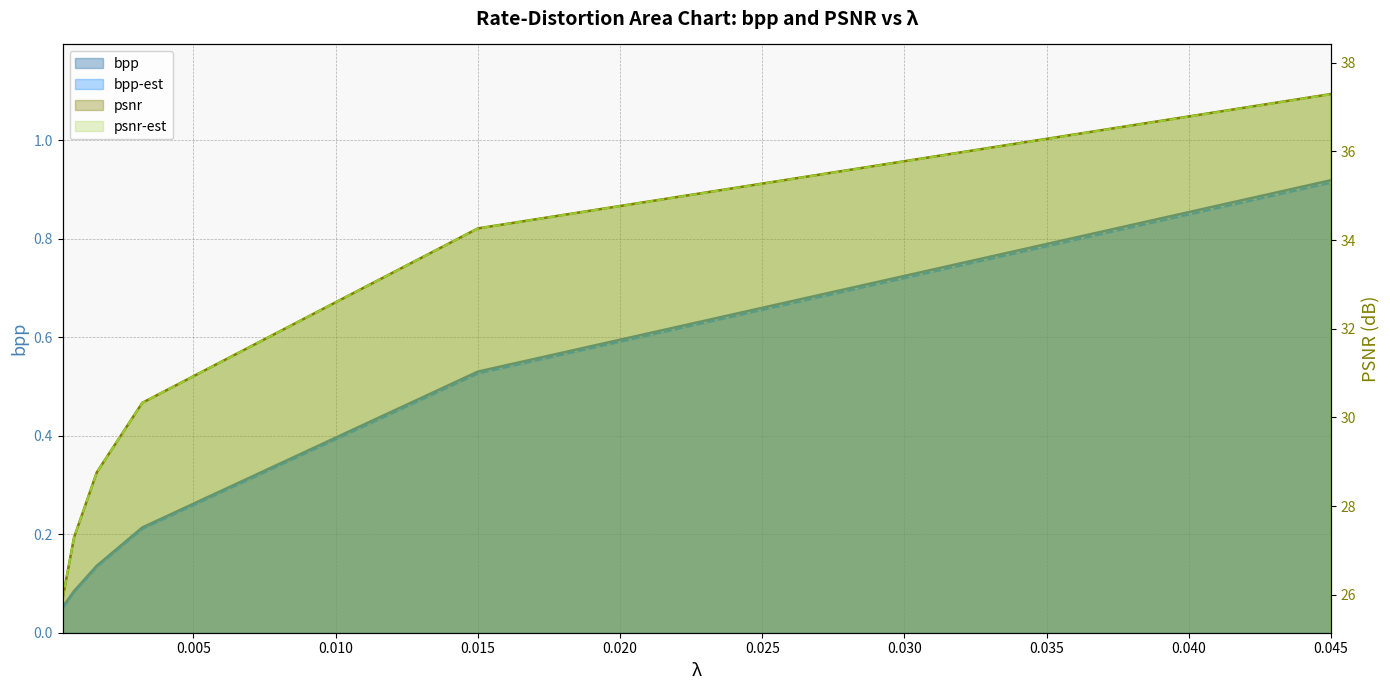

Between 0.0032 and 0.045, which series saw the biggest shift?

psnr